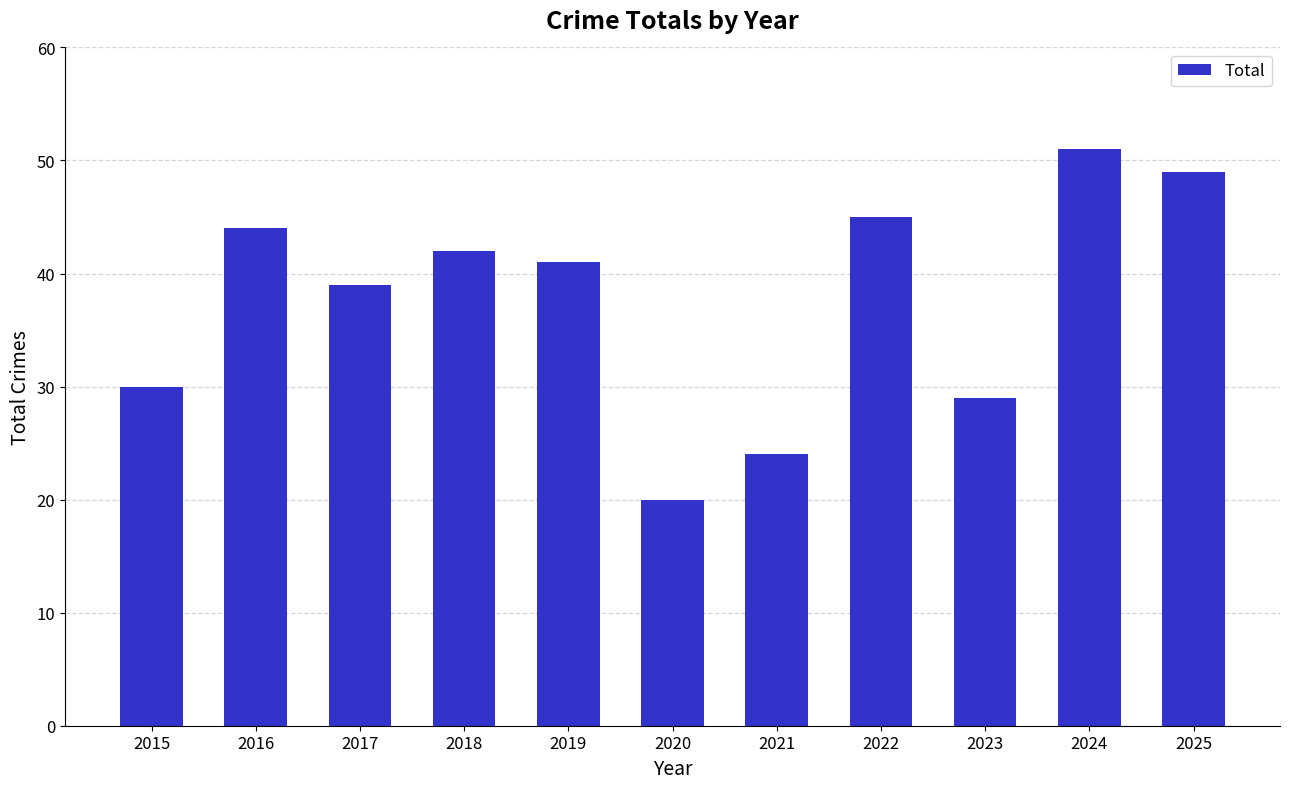

Between 2023 and 2024, which is larger?

2024